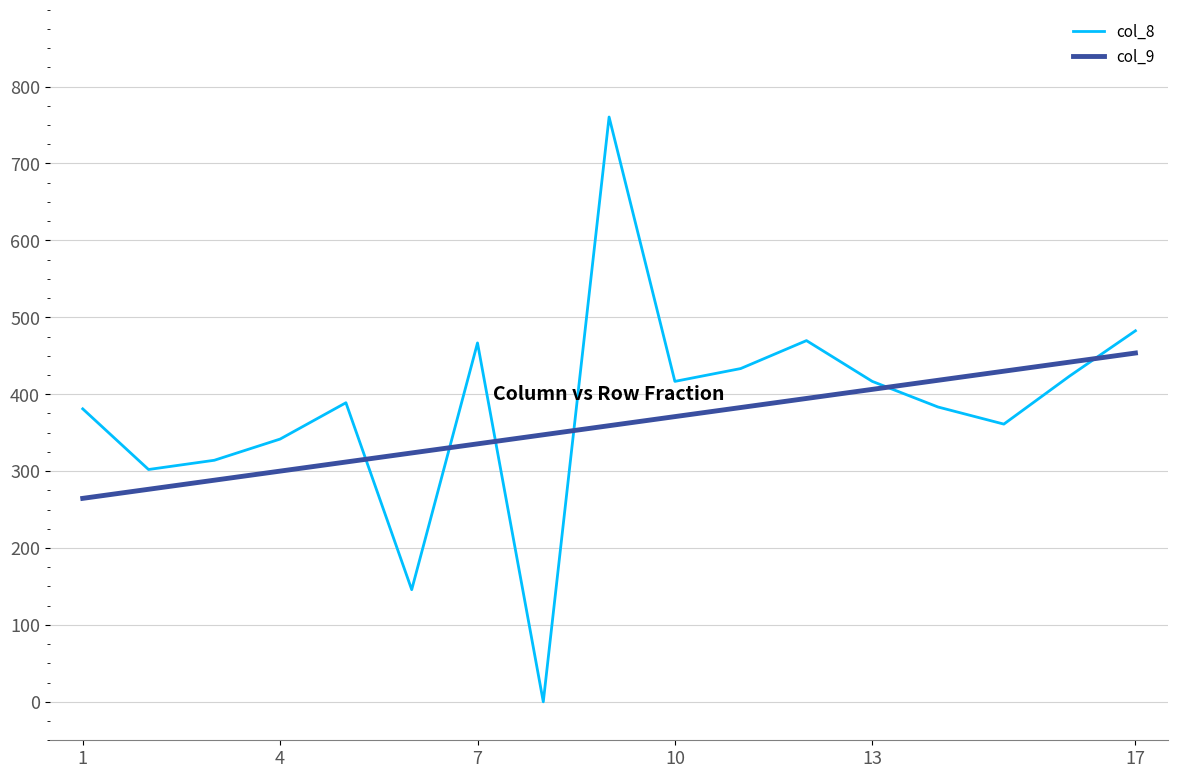

List the series in order of their peak value, highest first.

col_8, col_9